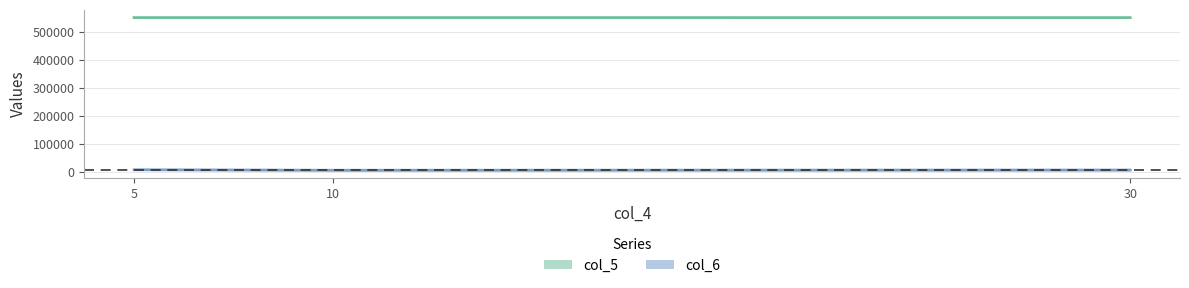

How many lines are shown in the chart?

2